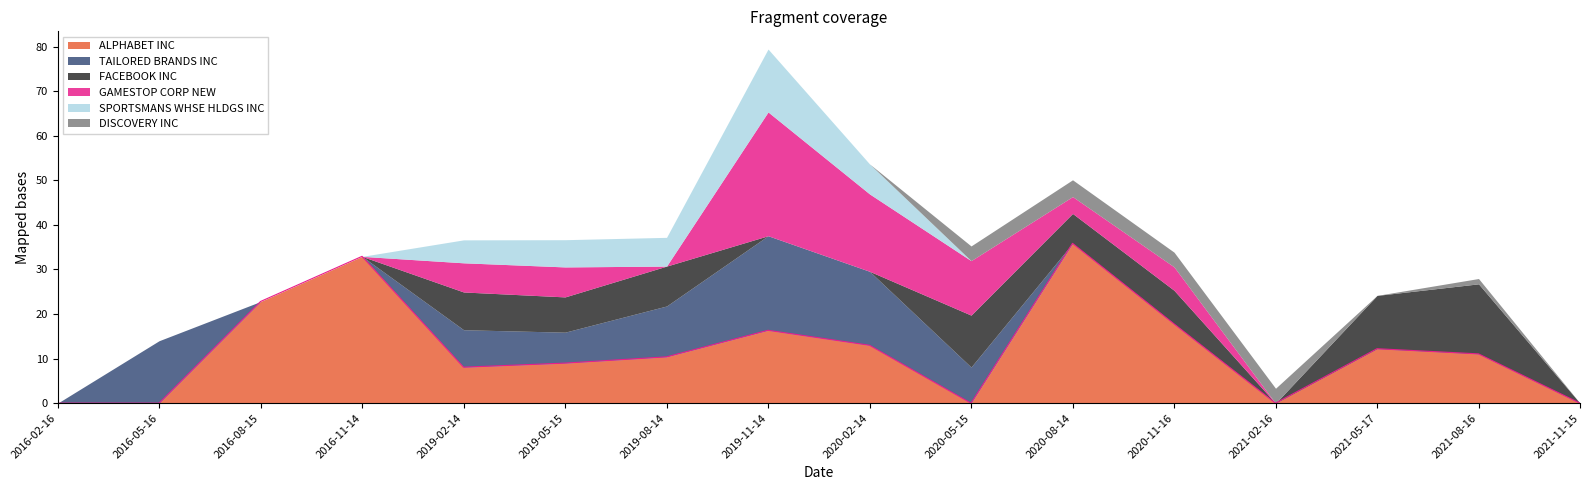

Between 2021-11-15 and 2019-11-14, which is larger?

2019-11-14